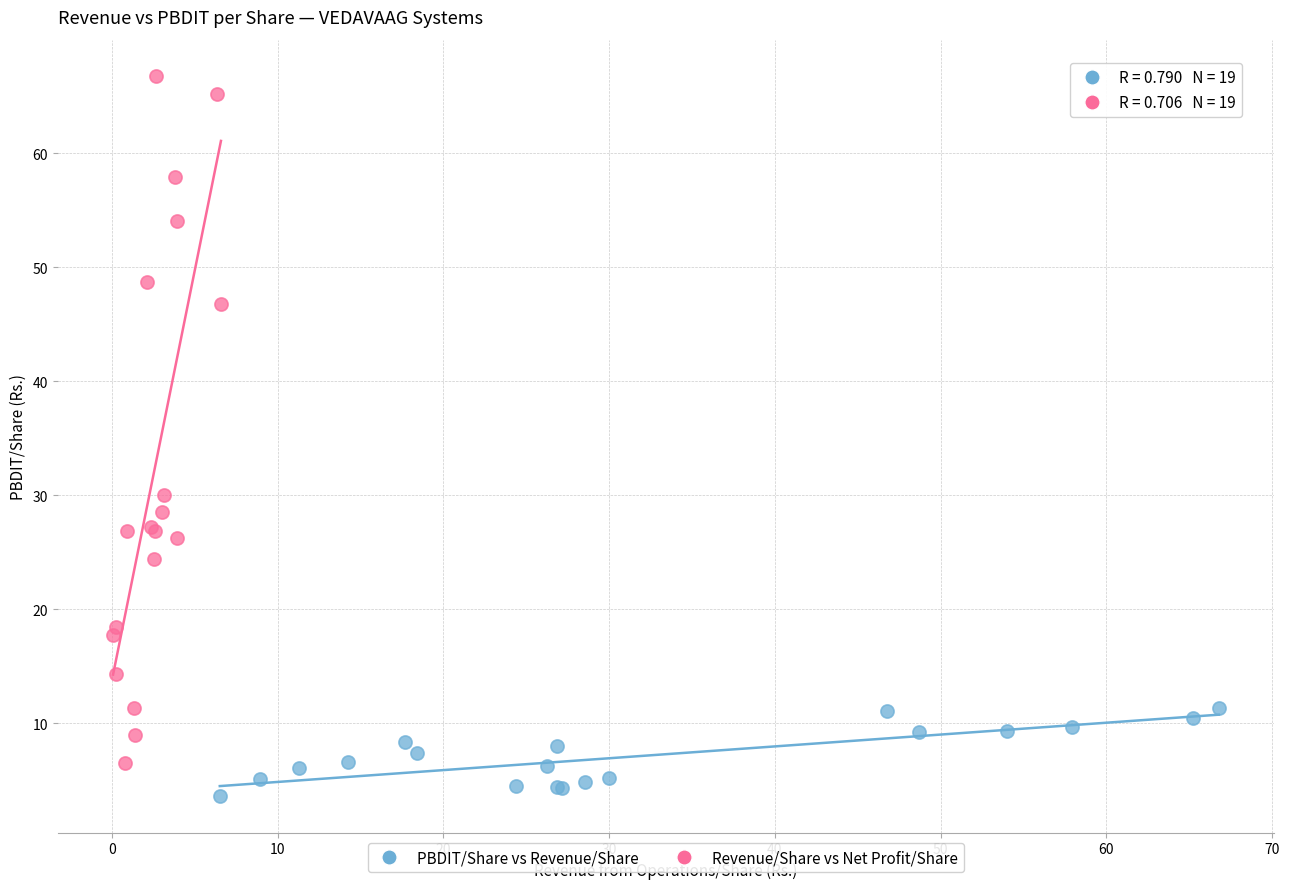

What are all the series names shown in the legend?

PBDIT/Share vs Revenue/Share, Revenue/Share vs Net Profit/Share